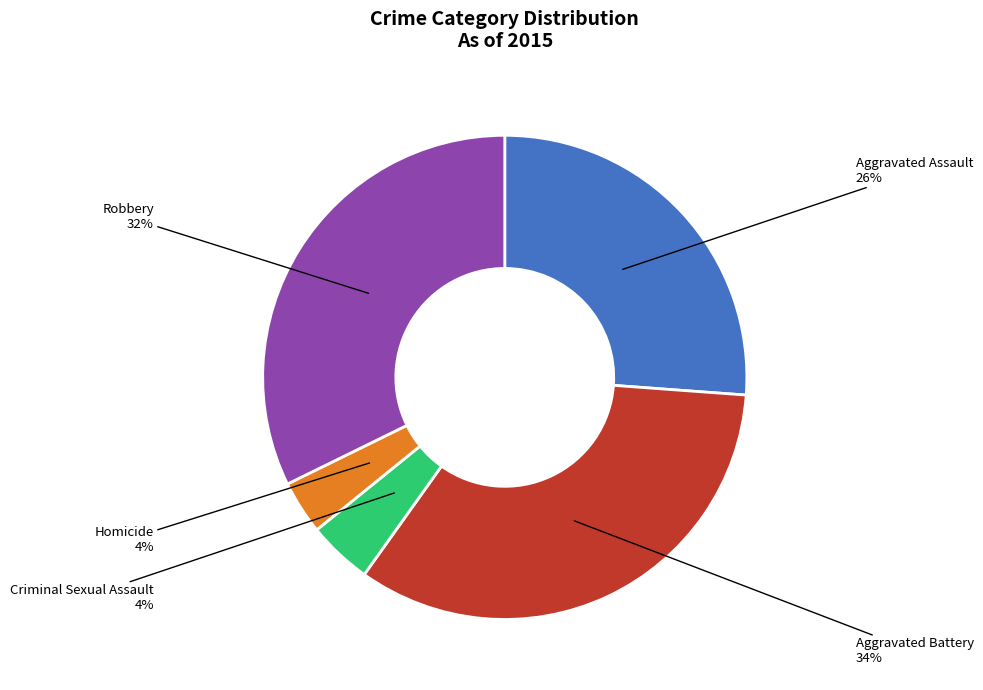

Combined, do Homicide and Aggravated Assault account for over 50%?

No